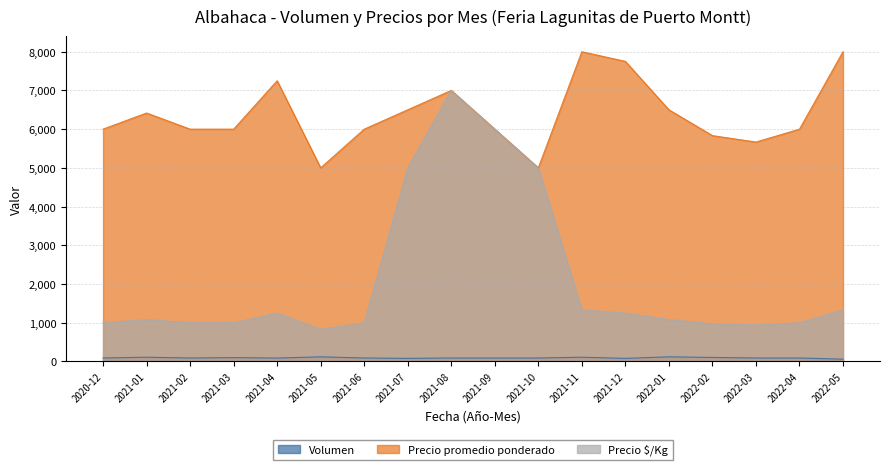

What is the total value across all series at 2021-10?

10090